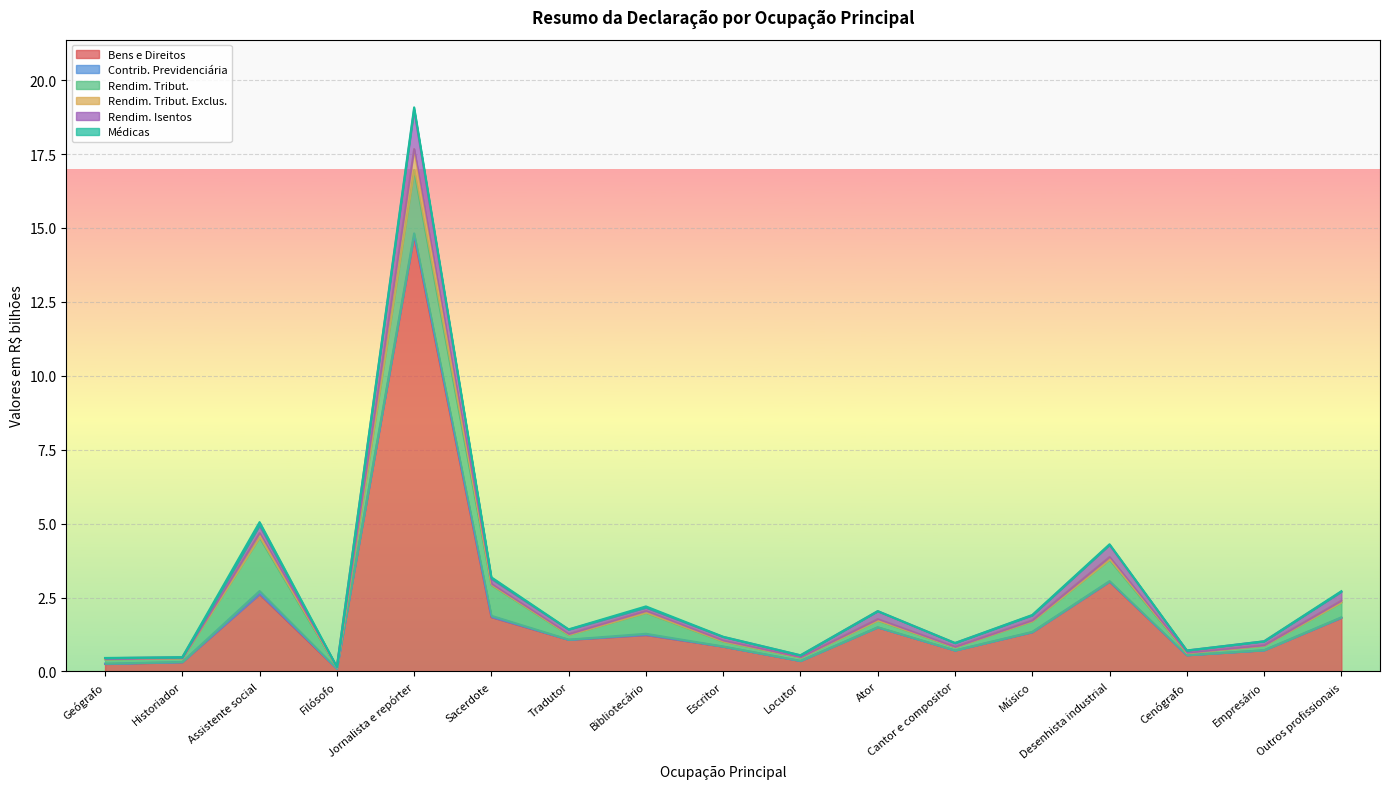

True or false: Bens e Direitos and Rendim. Tribut. Exclus. cross at least once.

False